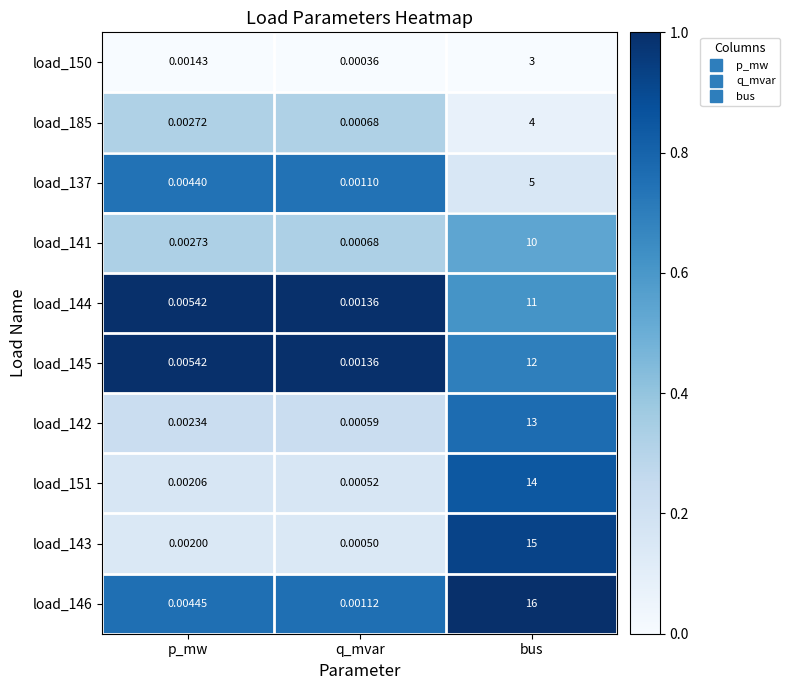

Count the number of categories in the chart.

3